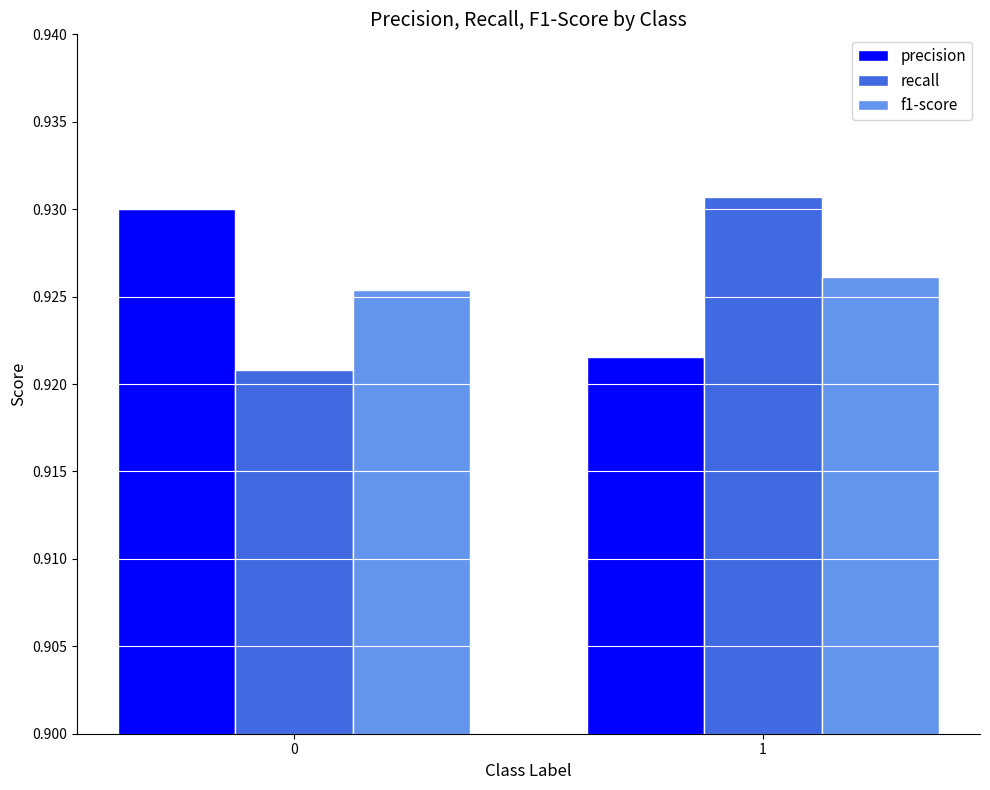

What are all the series names shown in the legend?

precision, recall, f1-score